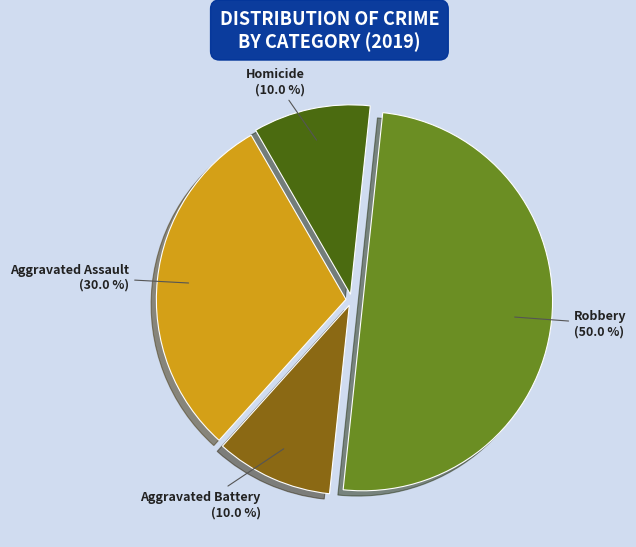

What is the smallest slice in the pie chart?

Aggravated Battery